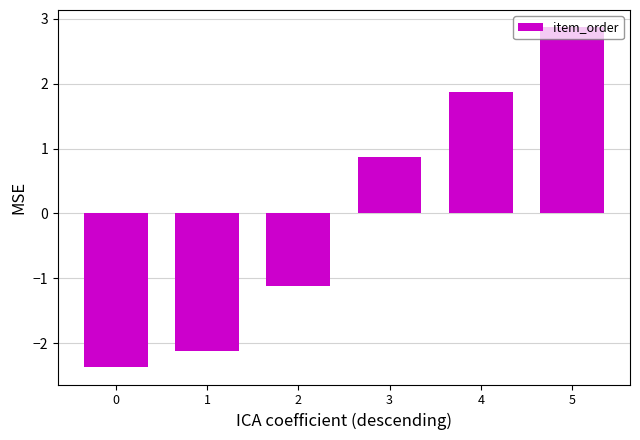

List the labels in order of value, smallest first.

0, 1, 2, 3, 4, 5